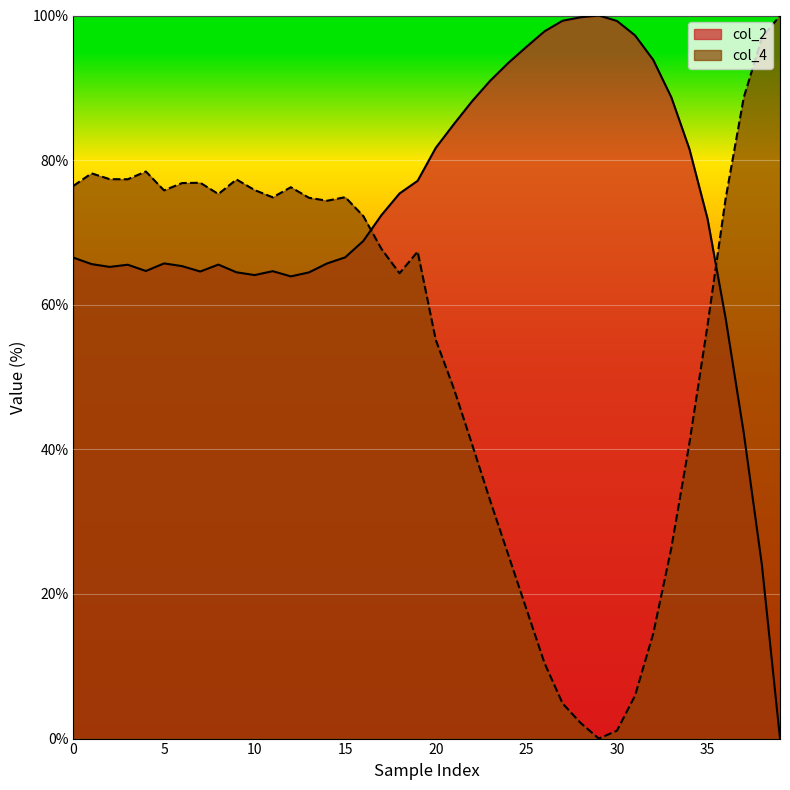

What is the sum of all col_2 values?

2925.0